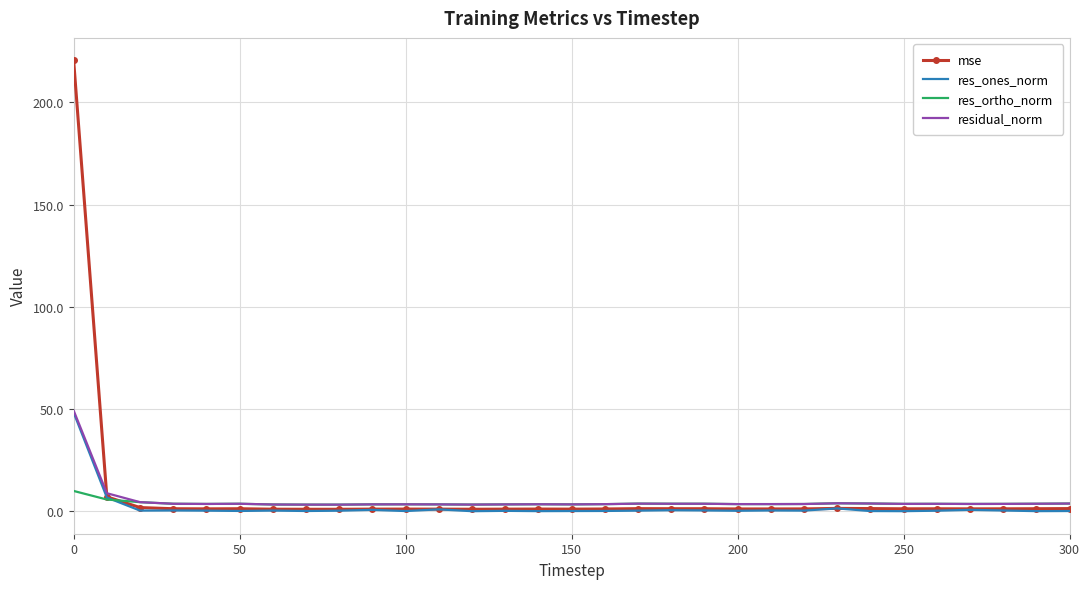

What is the average value of the residual_norm series?

5.2